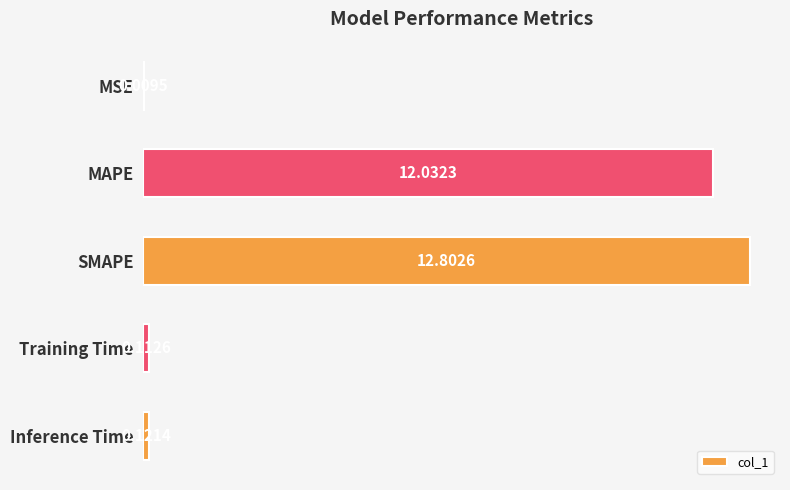

Are the bars horizontal?

Yes